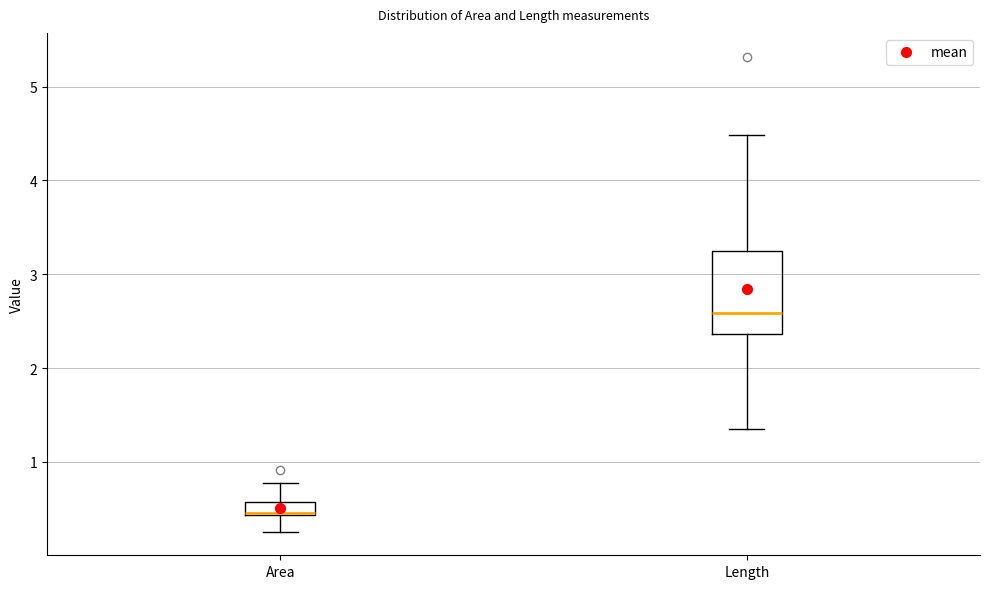

Where is the lower edge of the box for Area on the y-axis? The values are not printed on the chart, so give them approximately, as read against the axis.

0.4